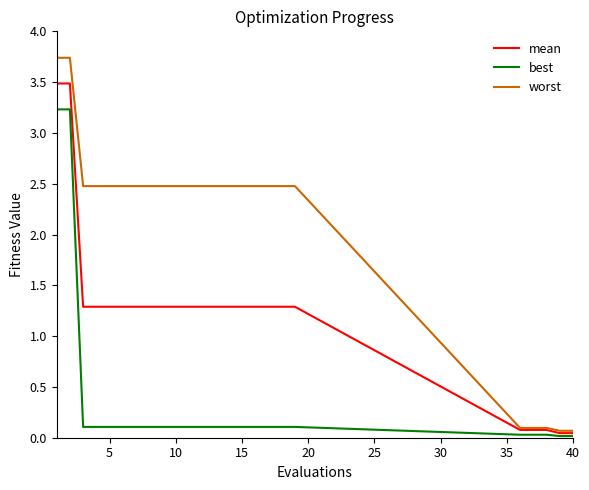

List the series in order of their overall mean, lowest first.

best, mean, worst